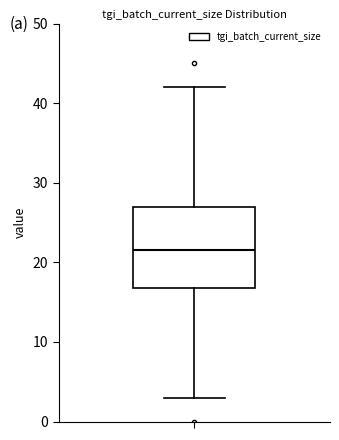

Transcribe this box plot: give where the median line is, the range the box spans, and where the two whiskers end, as read against the y-axis. The values are not printed on the chart, so give them approximately, as read against the axis.

median 22, box 17 to 27, whiskers 3 to 42